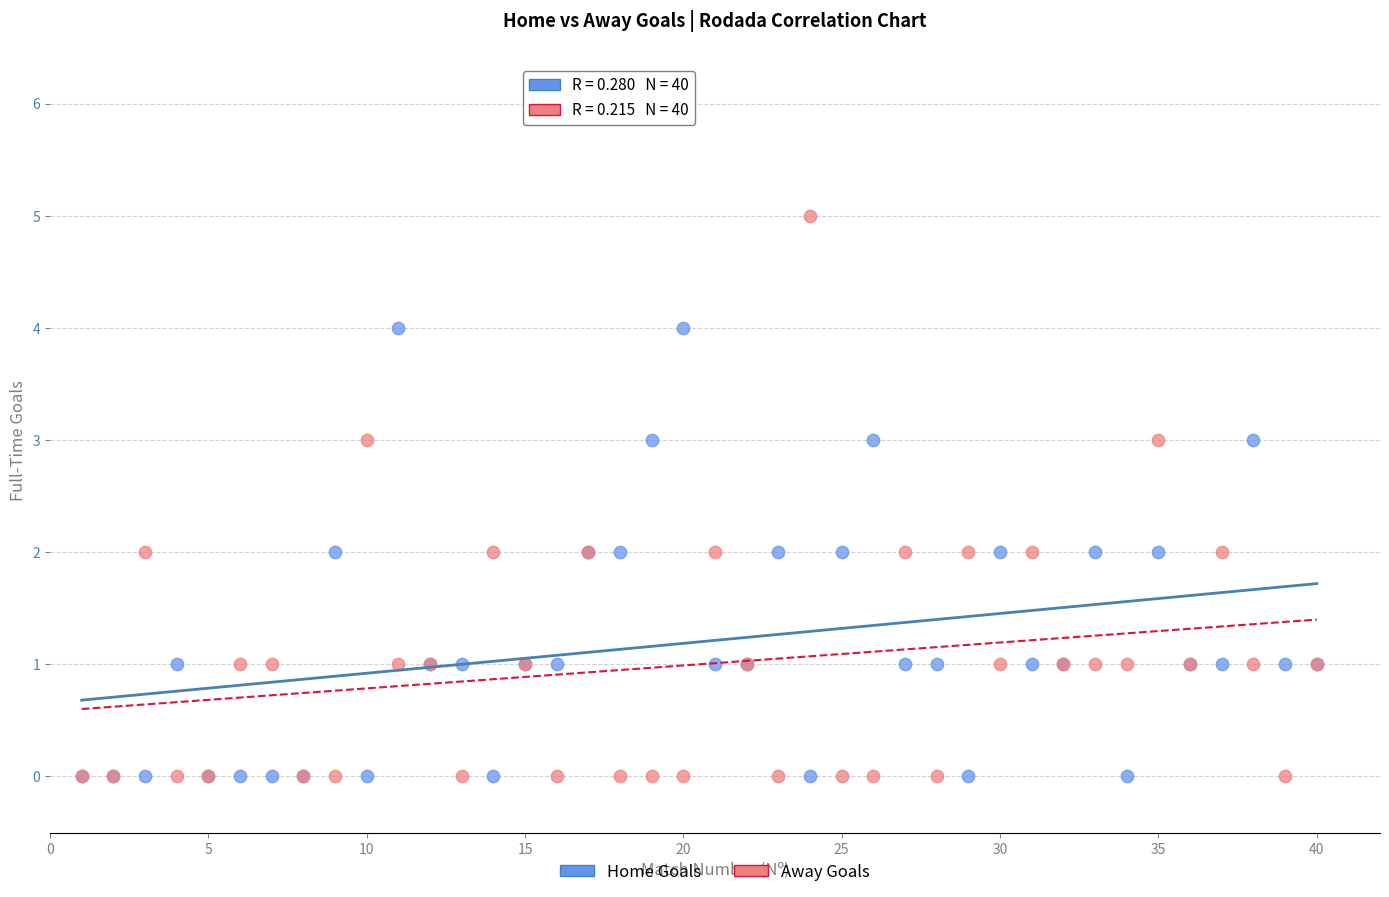

What are all the series names shown in the legend?

Home Goals, Away Goals